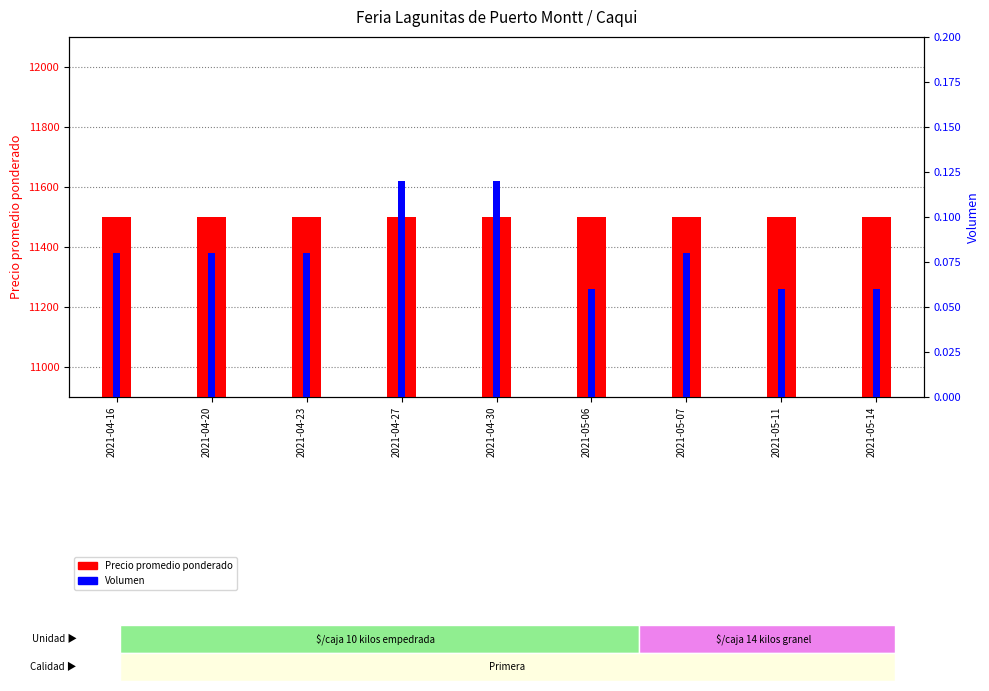

What is the minimum value for Precio promedio ponderado?

11500.0